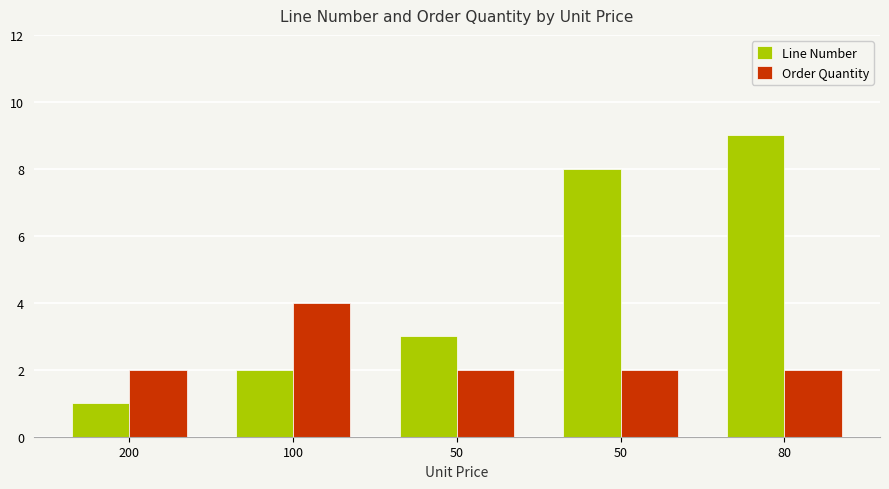

Are the bars horizontal?

No